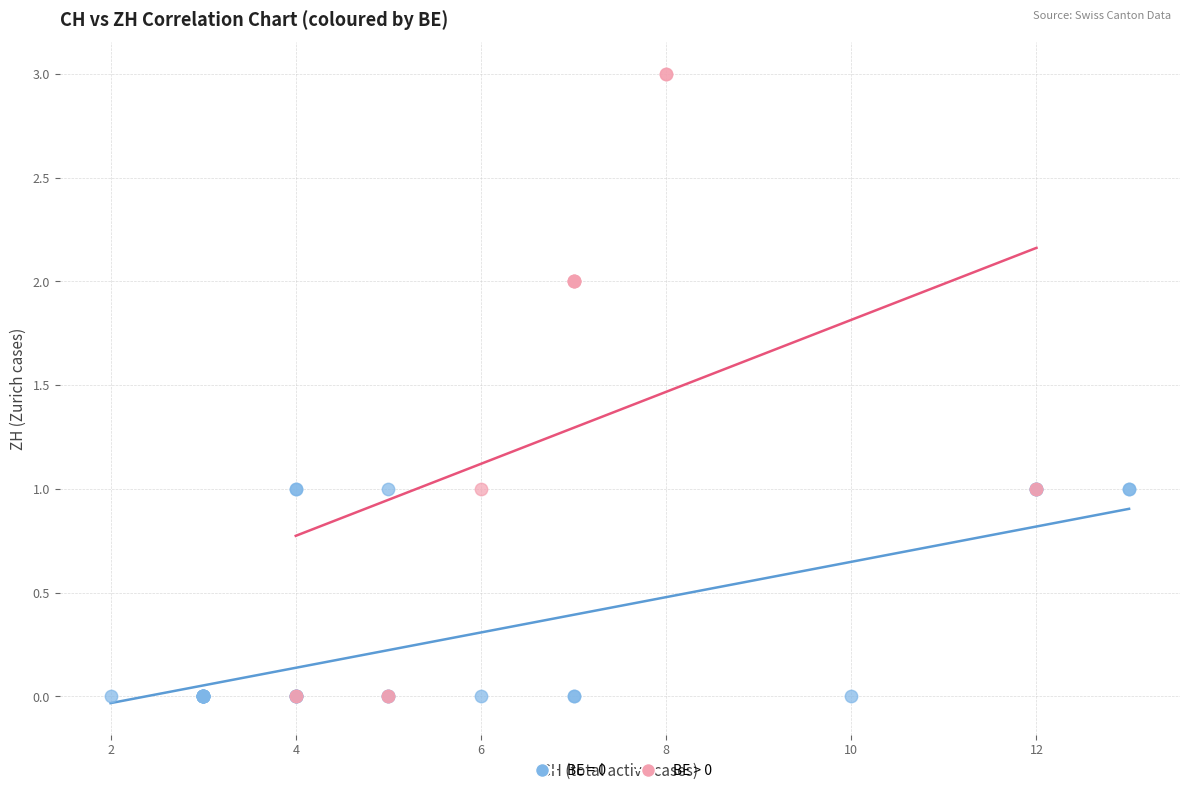

Which series has the widest spread of Y values?

BE > 0